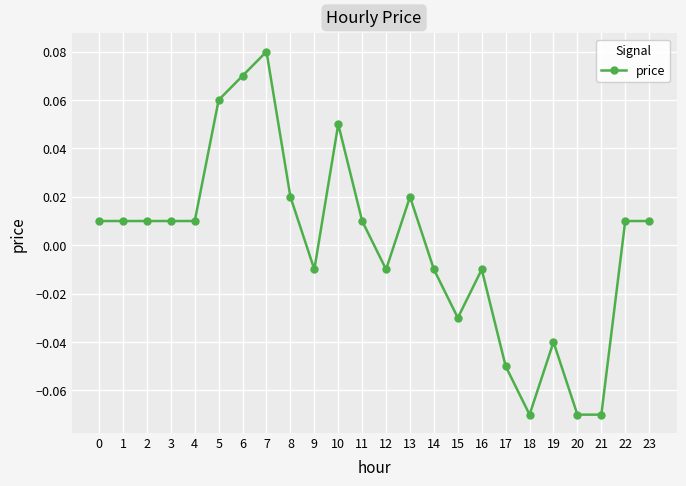

Which has a higher value, 20 or 23?

23